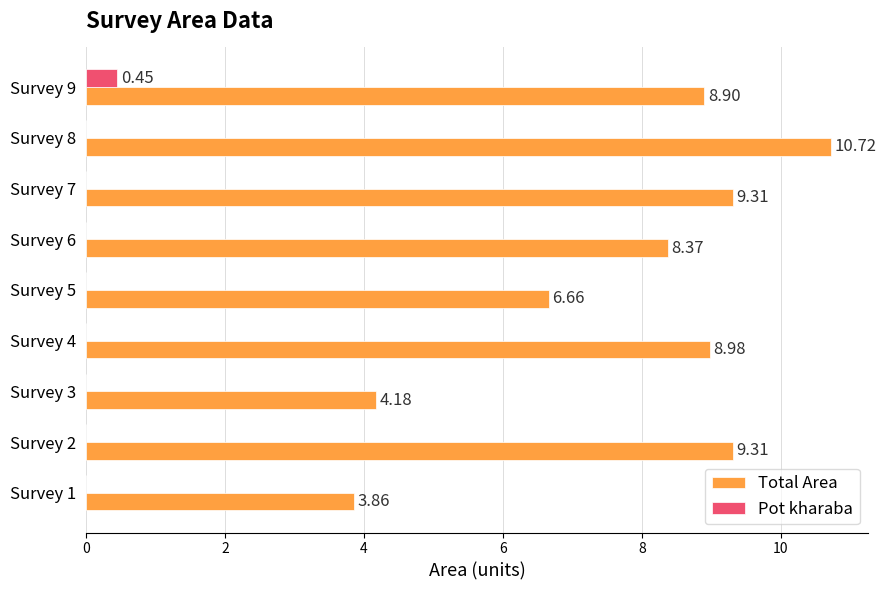

What is the total value across all series at Survey 3?

4.2